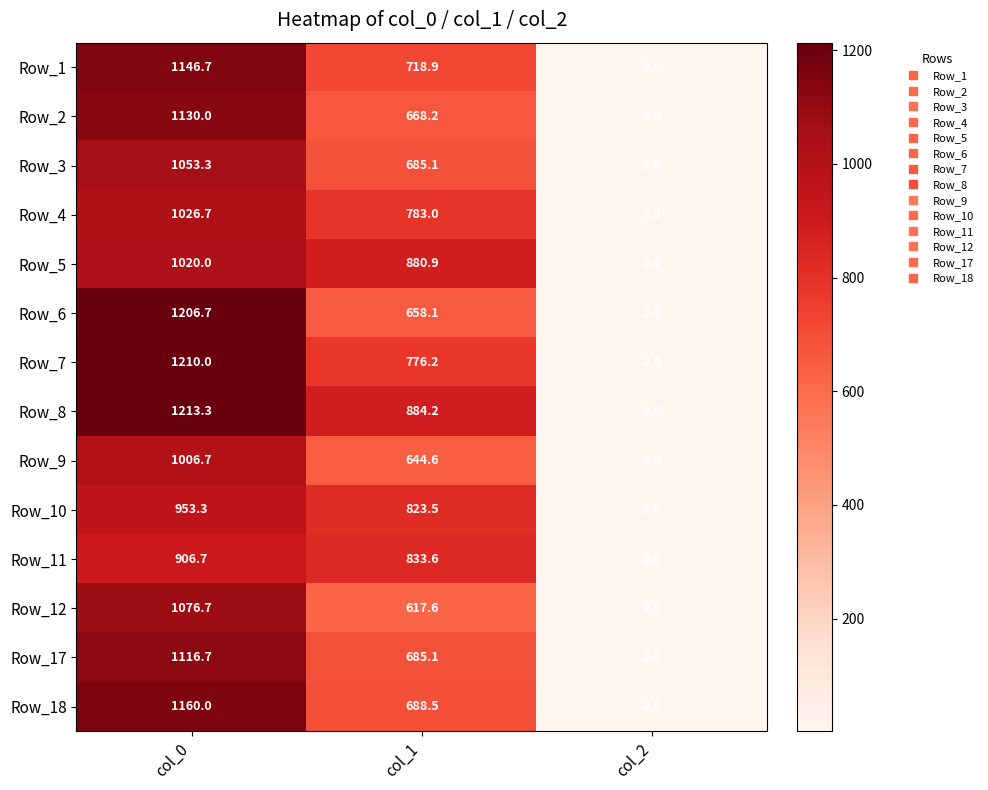

Is the value of Row_4 at col_1 greater than the value of Row_1 at col_0?

No